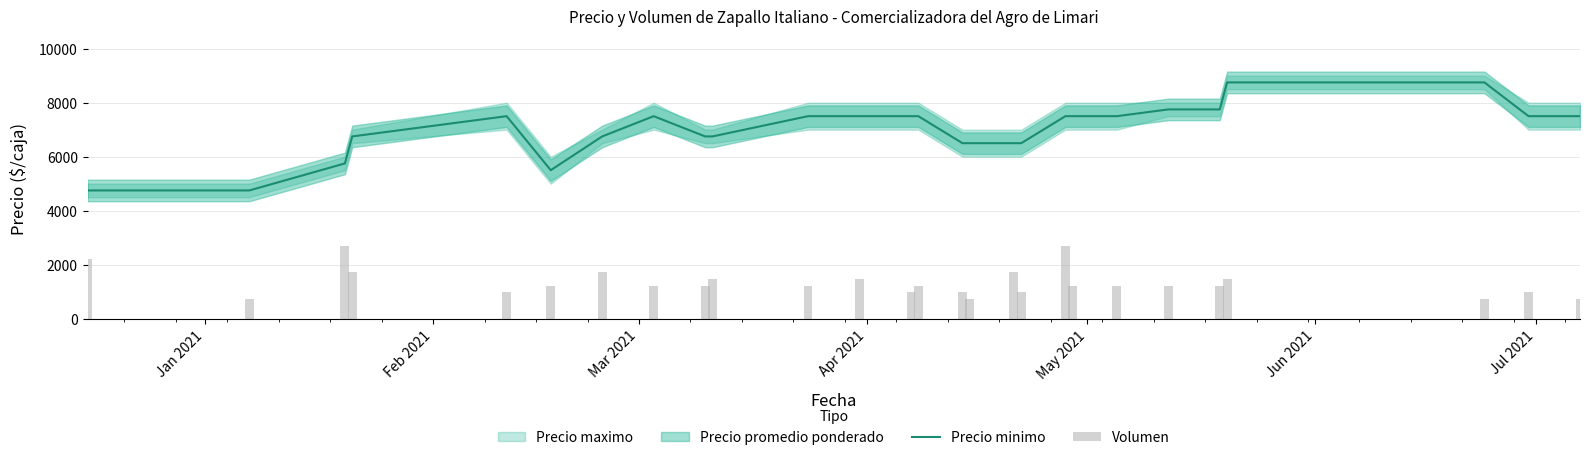

What is the minimum value for Precio minimo?

4750